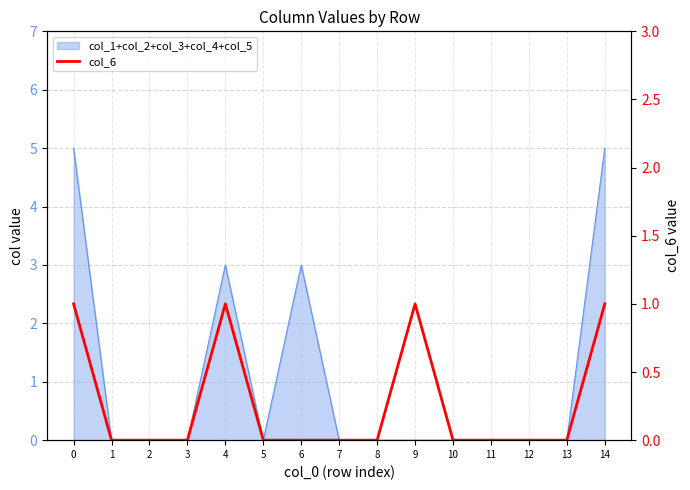

Is it true that the value at 2 is 1?

False